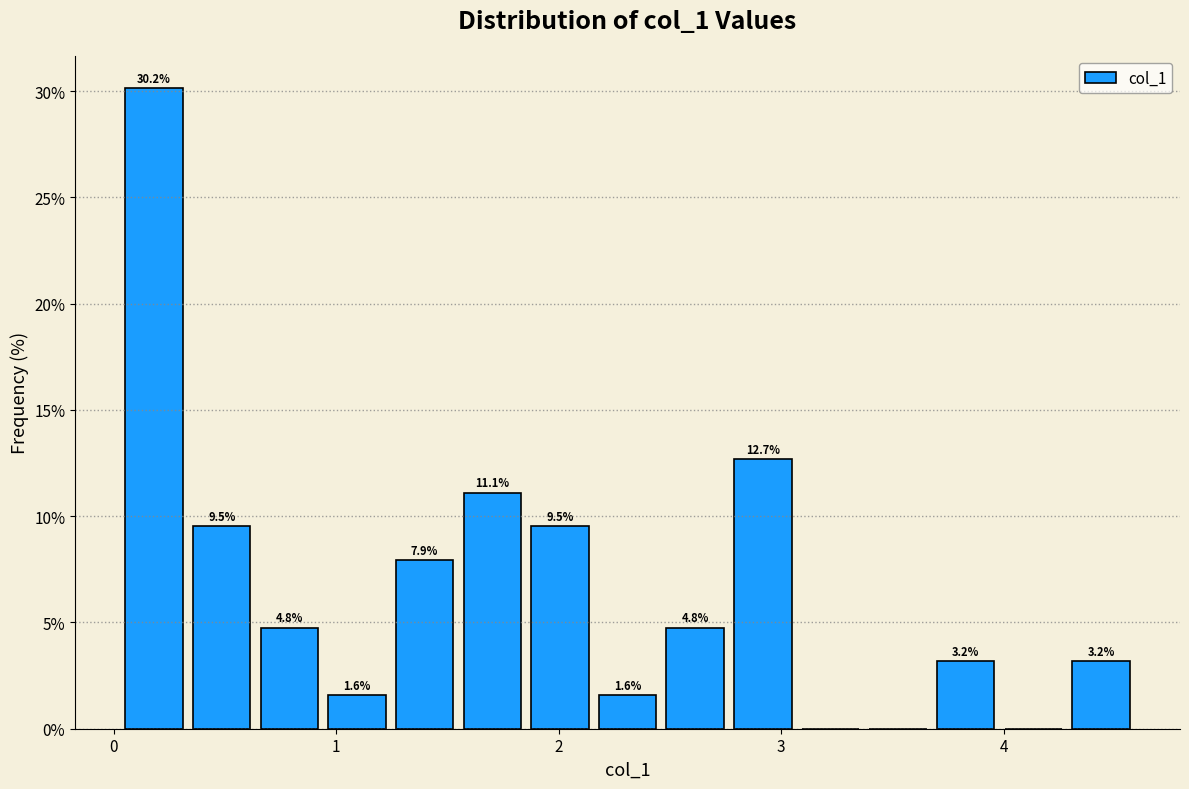

Around what value on the x-axis is the tallest bar? Give the approximate position of its centre, as read against the axis.

0.2